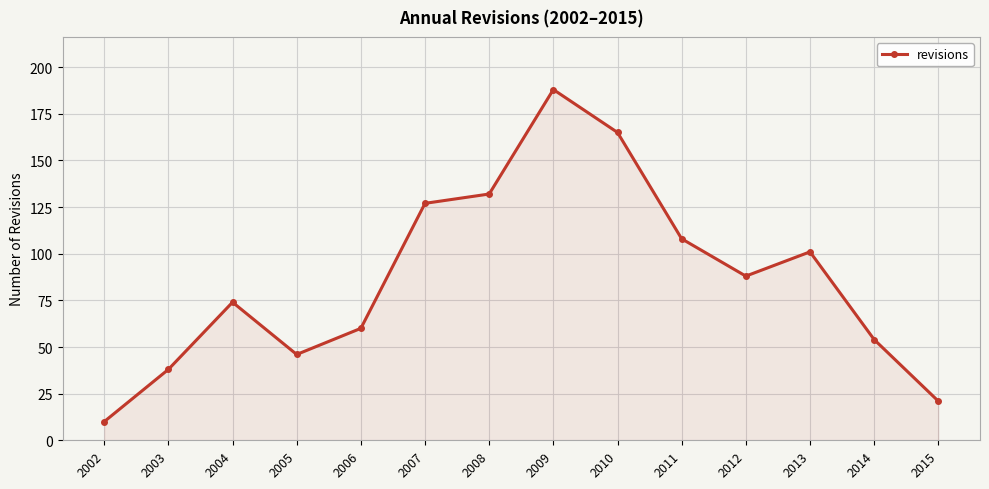

What is the maximum value shown in the chart?

188